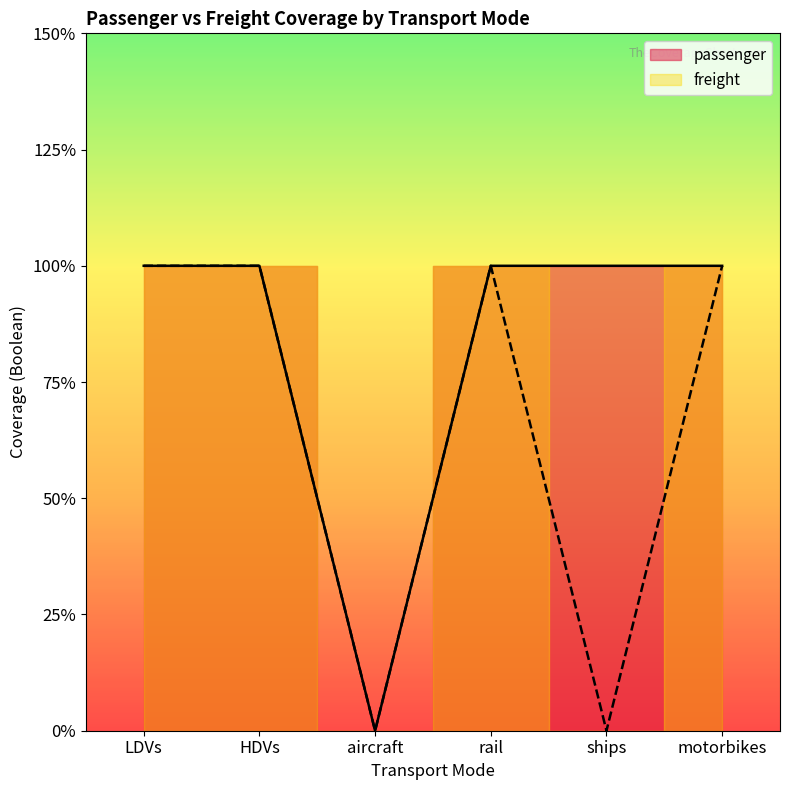

How many passenger values are between 1 and 2?

5